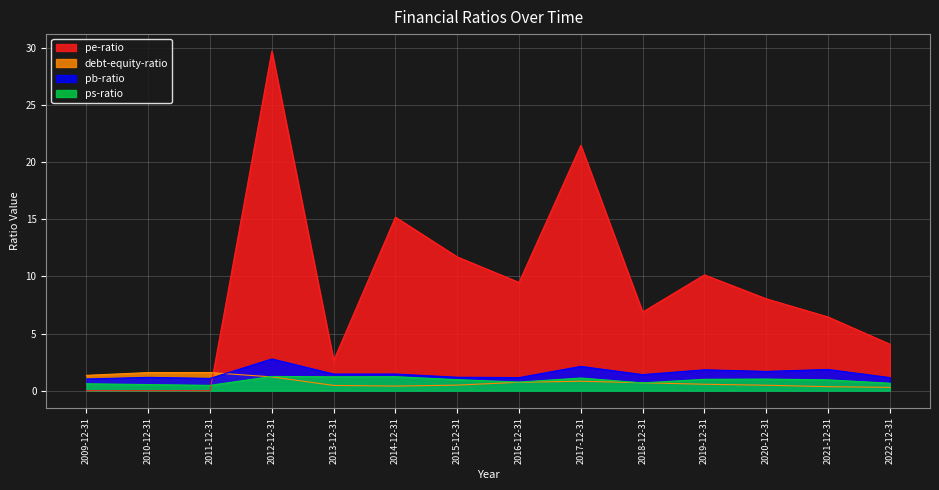

Between which two adjacent categories do debt-equity-ratio and ps-ratio first intersect?

2011-12-31 and 2012-12-31